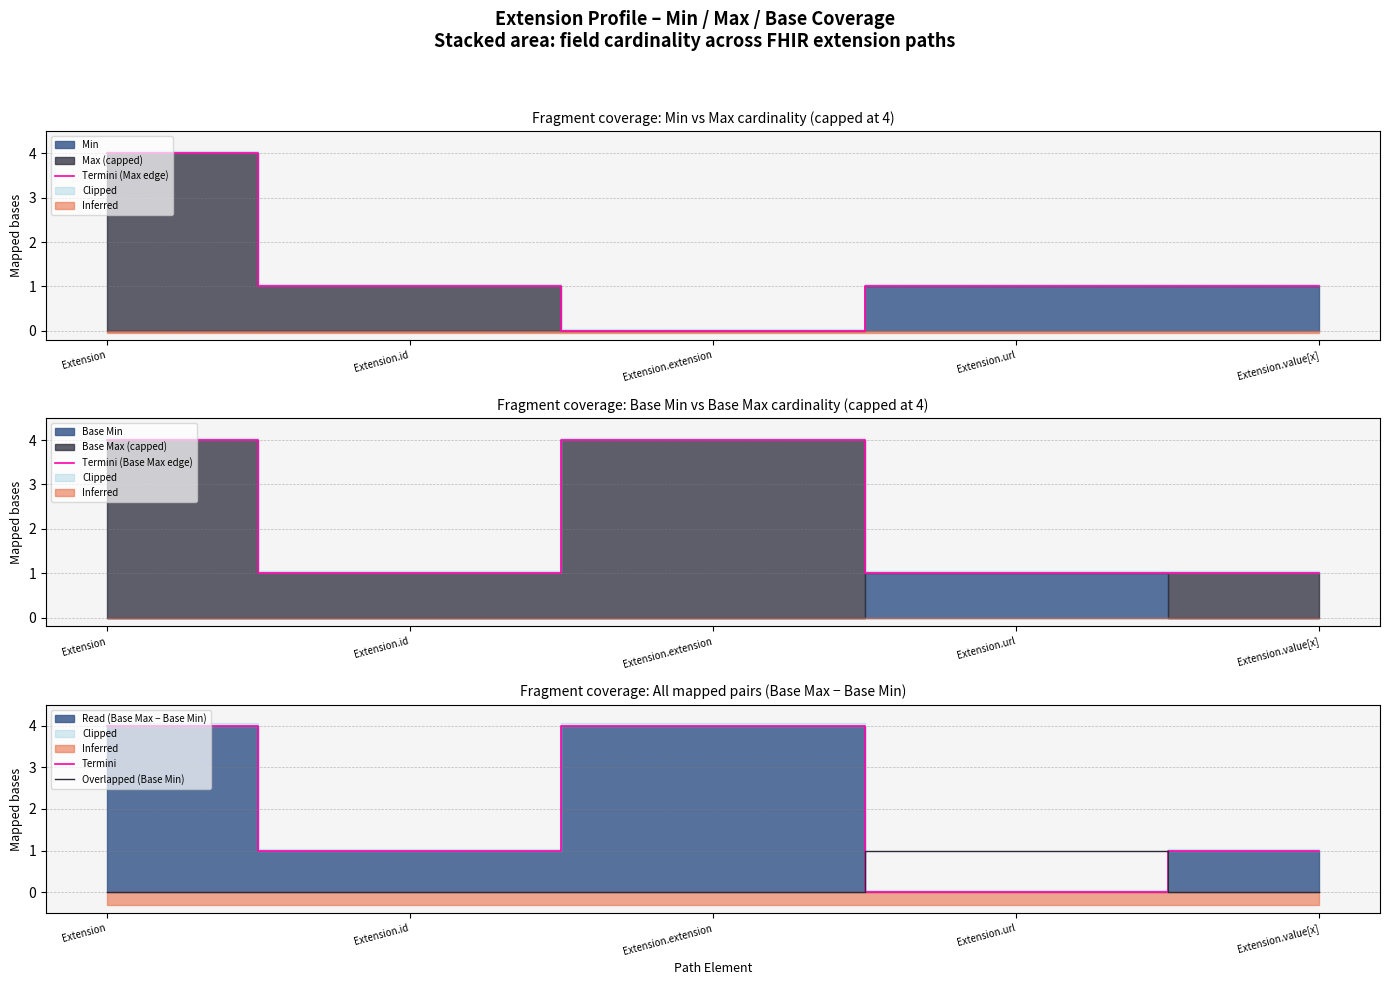

Reading right to left, extract all data points from this chart.

Termini (Max edge): 1	1	0	1	4
Termini (Base Max edge): 1	1	4	1	4
Termini: 1	0	4	1	4
Overlapped (Base Min): 0	1	0	0	0